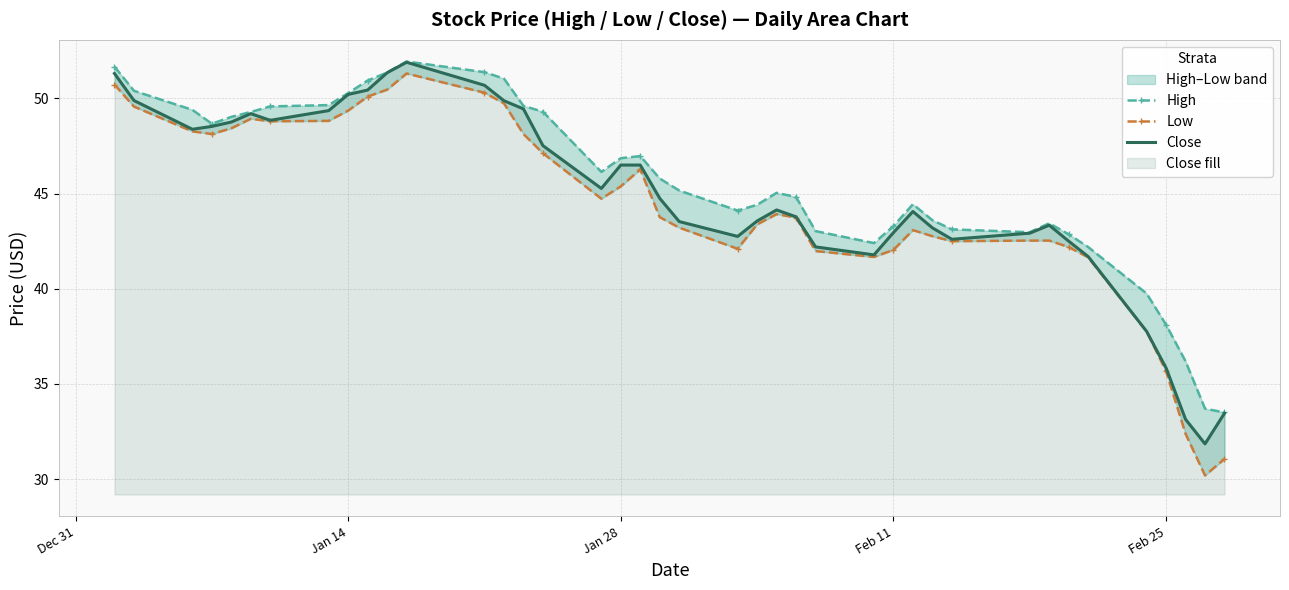

True or false: Close has a value of 19.5 at Feb 11.

False